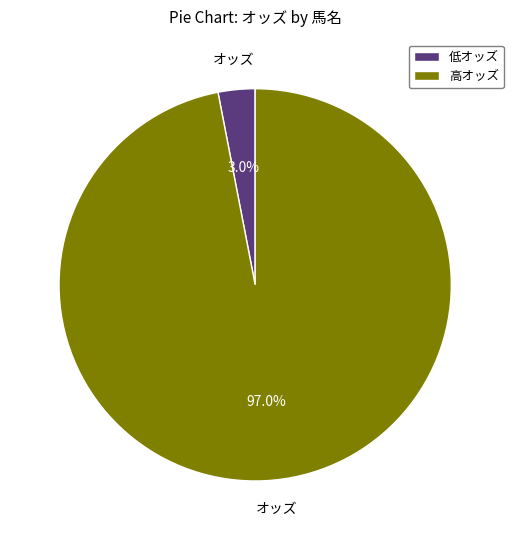

Is there any slice that represents more than half of the pie?

Yes